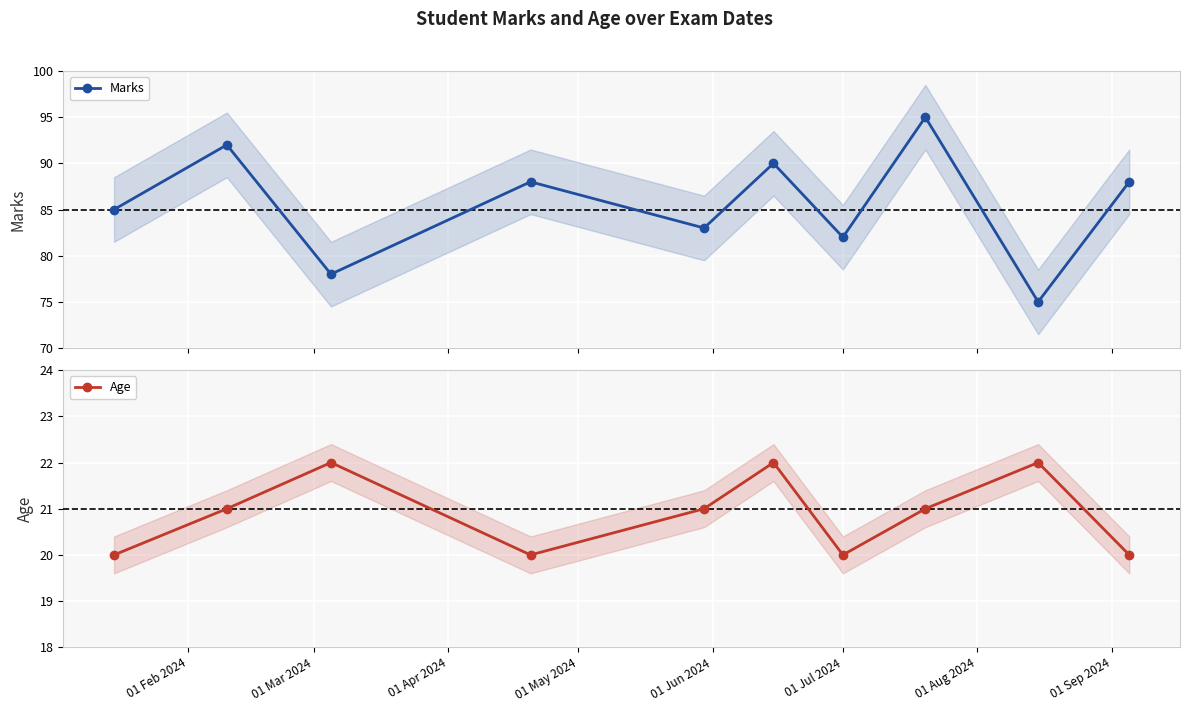

What is the highest value of the Marks series?

95